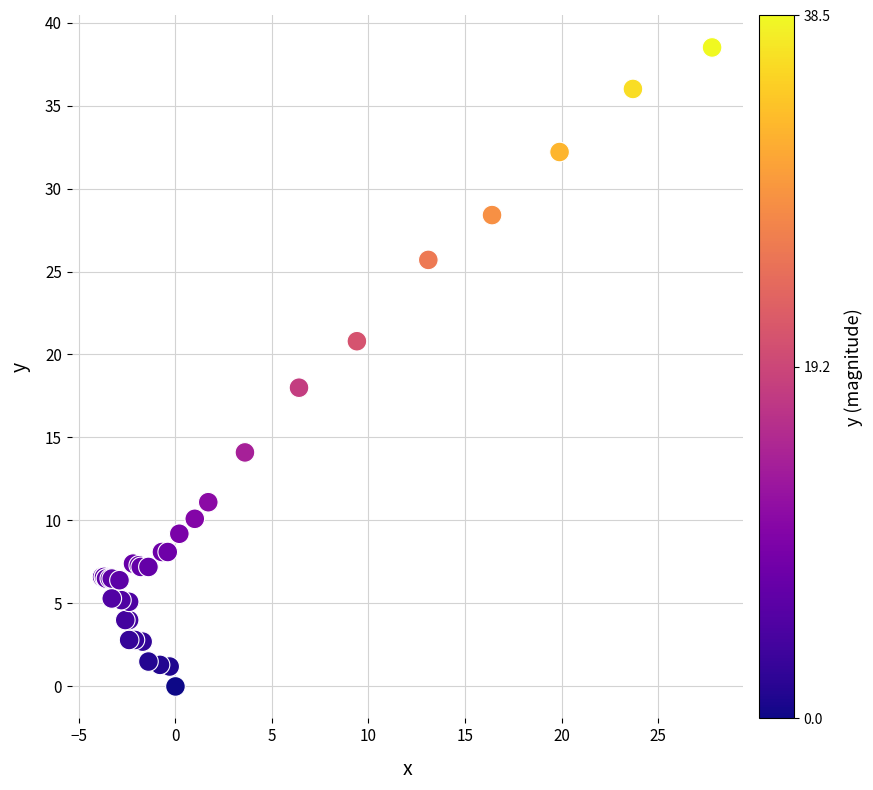

What Y value in the scatter plot is closest to 19?

18.0